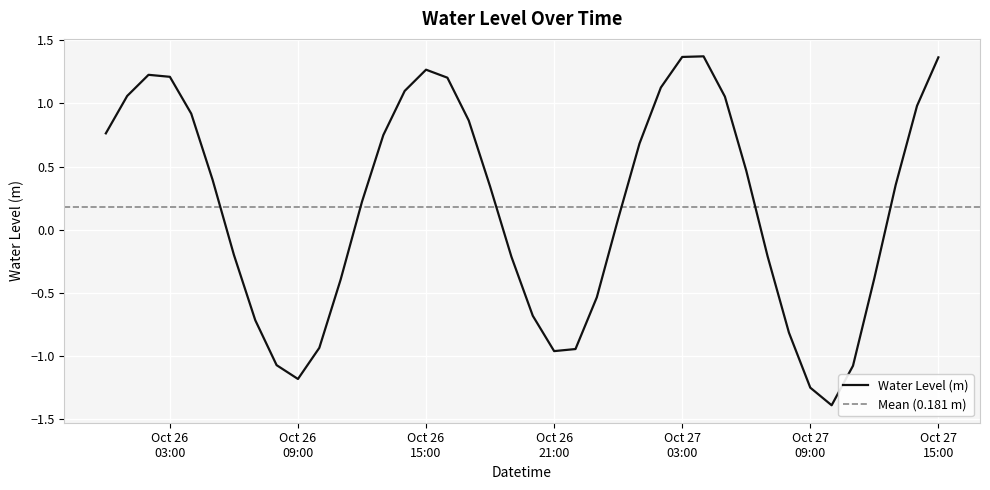

True or false: the data has more than 1 interior local peaks.

True